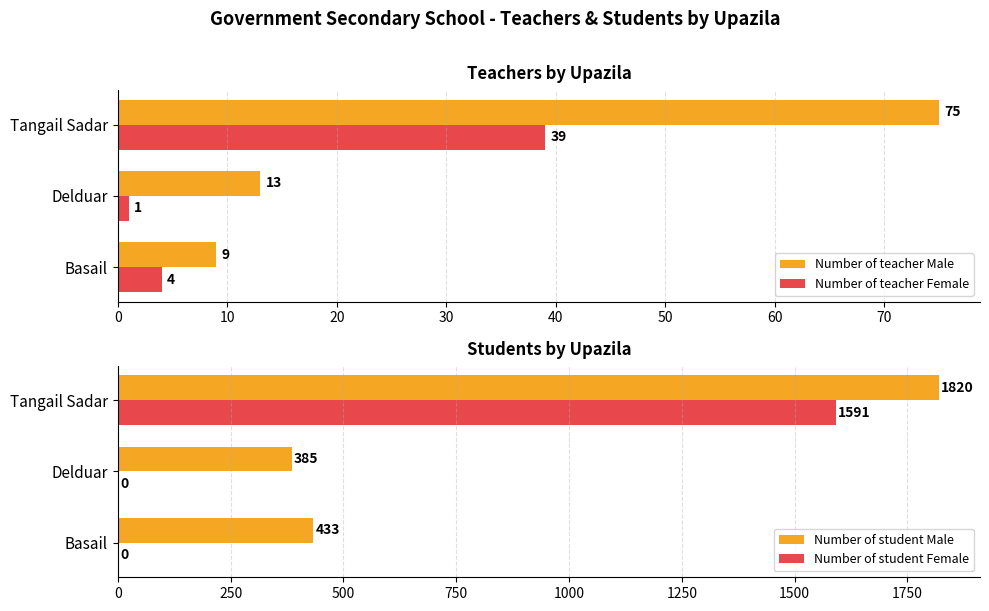

The Number of student Female series shows 686 at Basail. True or false?

False